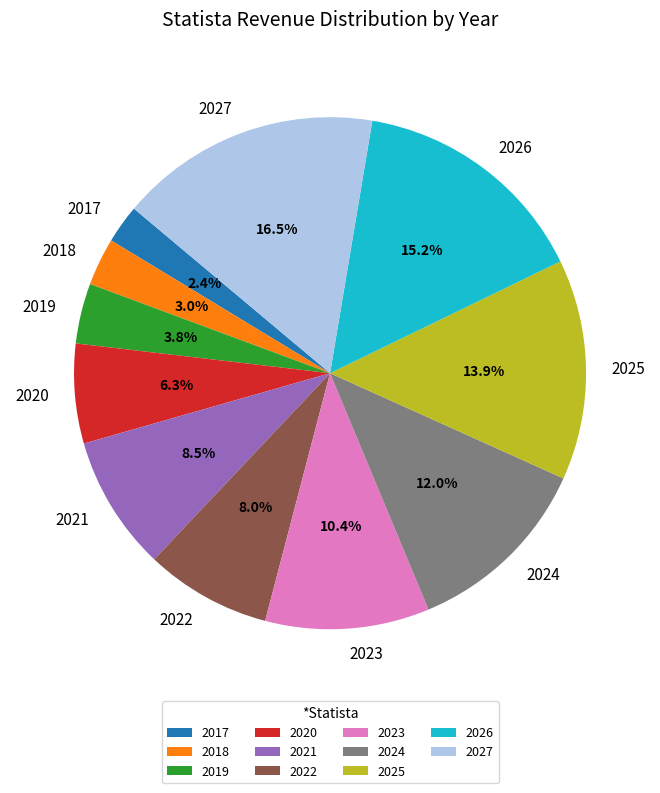

Rank the categories by value from lowest to highest.

2017, 2018, 2019, 2020, 2022, 2021, 2023, 2024, 2025, 2026, 2027